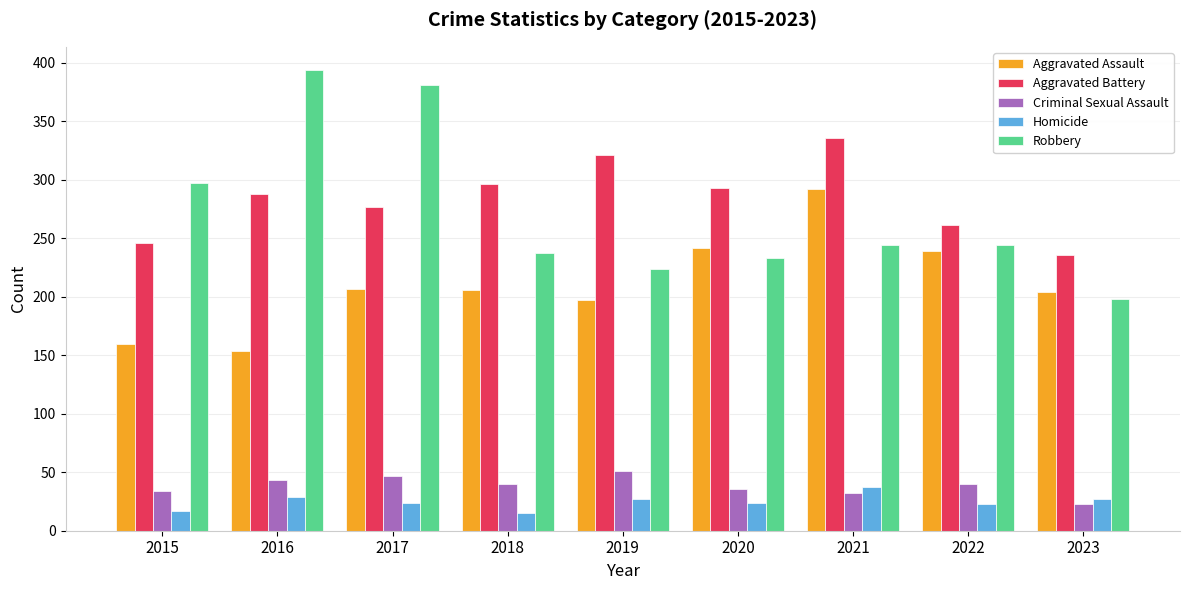

What is the difference between the Aggravated Battery values at 2015 and 2023?

10